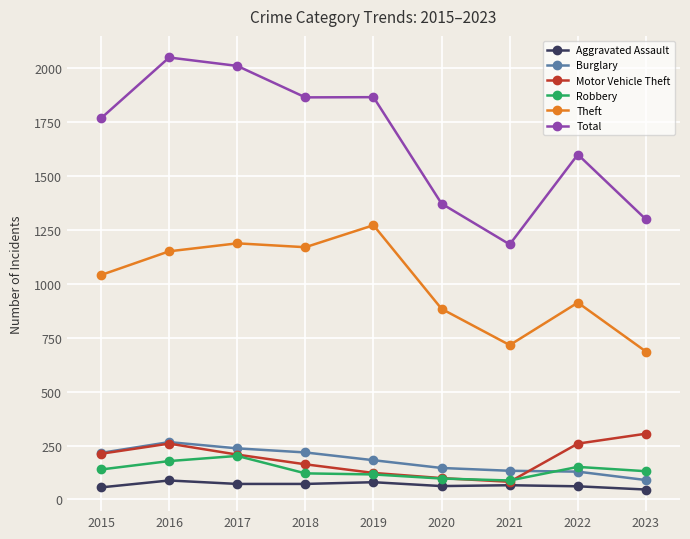

Count the number of categories in the chart.

9